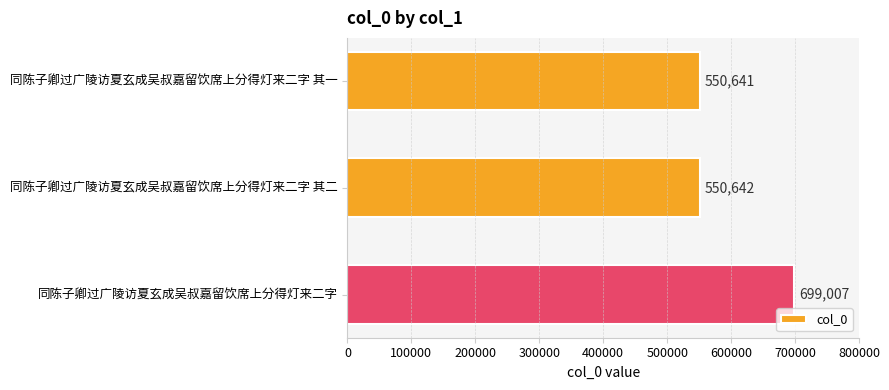

What is the value of the 2nd bar from the top?

550642